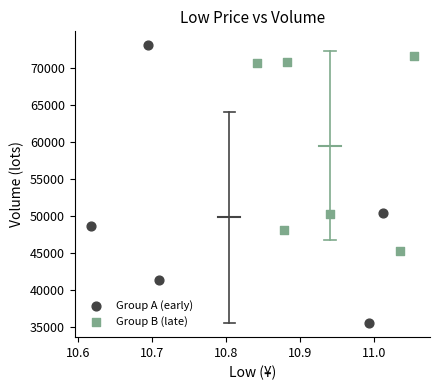

What are all the series names shown in the legend?

Group A (early), Group B (late)